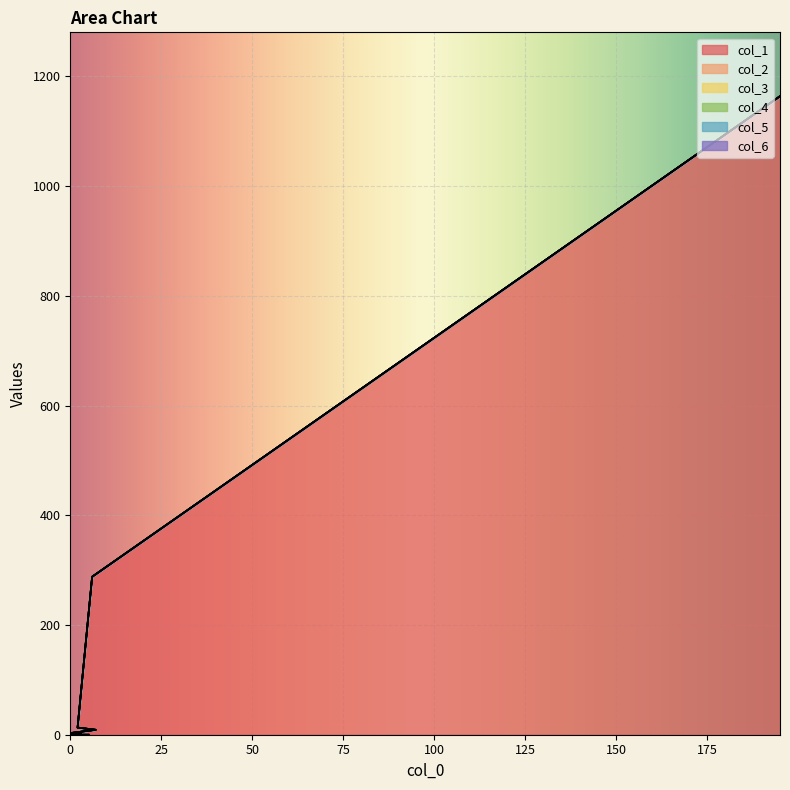

Which series has the largest total across all categories?

col_1